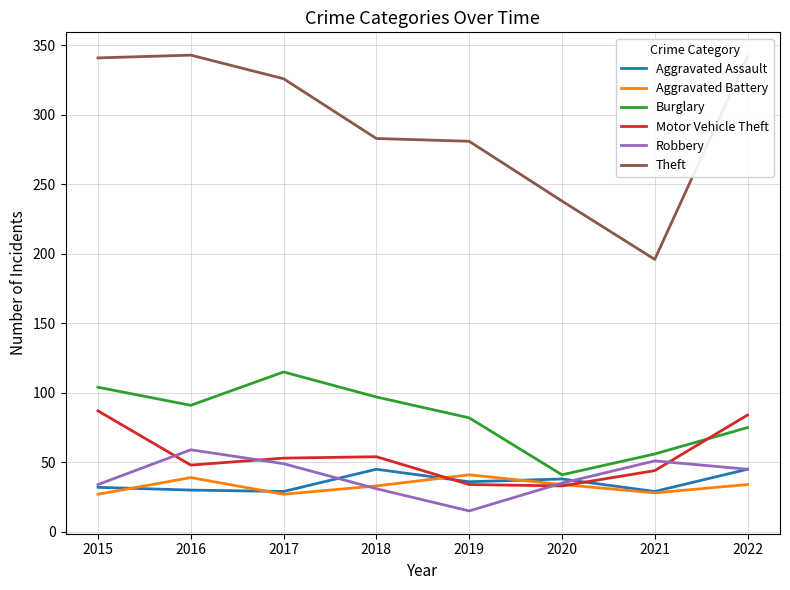

Where do Burglary and Motor Vehicle Theft first cross each other?

2021 and 2022